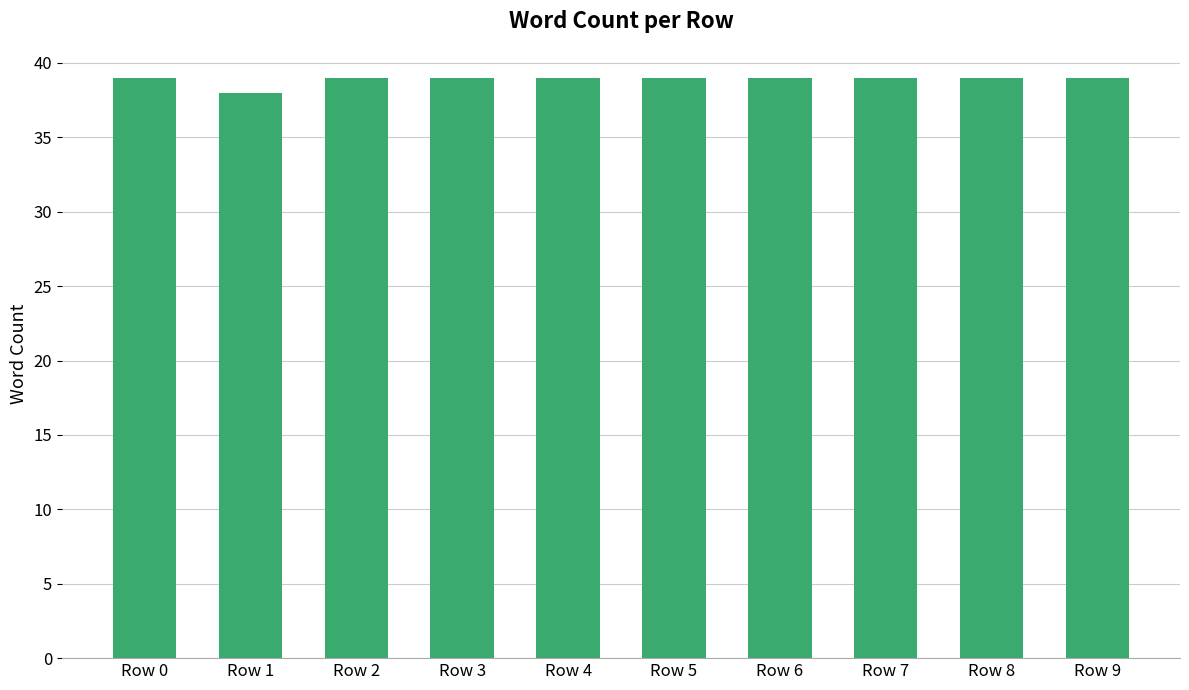

What is the value of the 2nd bar from the left?

38